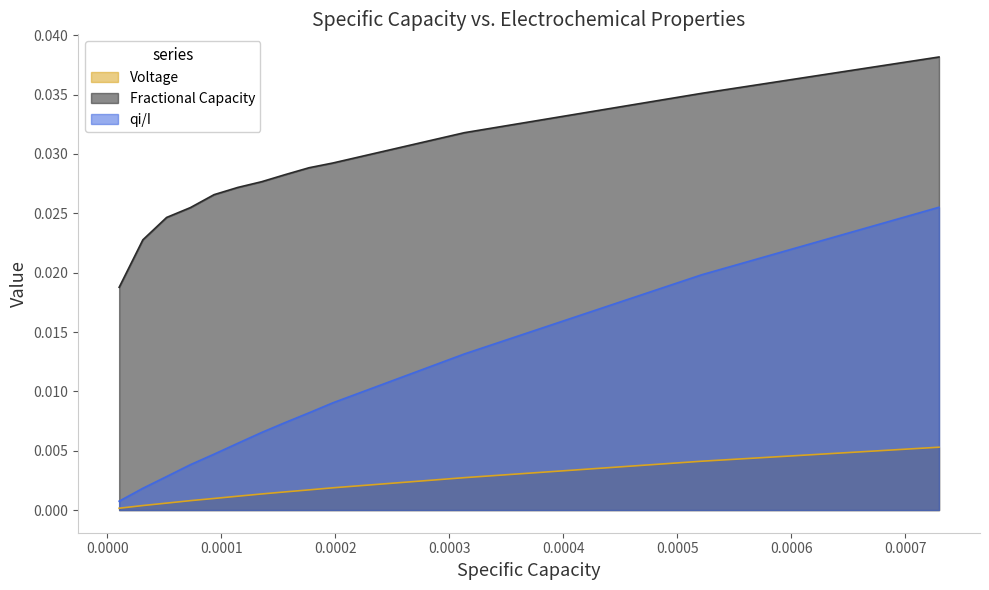

List the series in order of their overall mean, lowest first.

Voltage, qi/I, Fractional Capacity